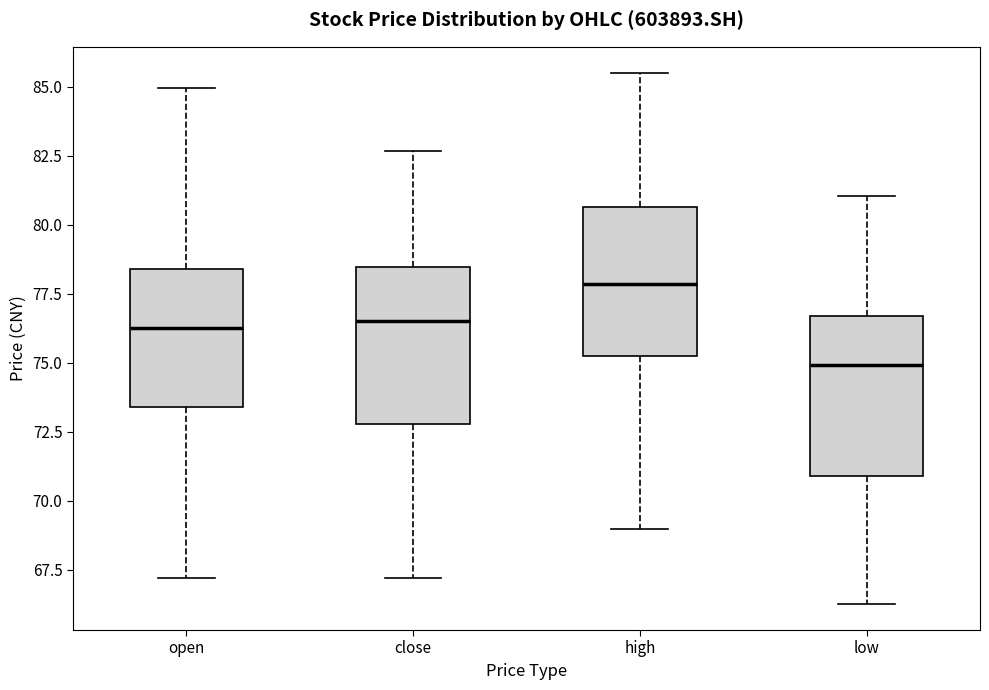

Where is the upper edge of the box for high on the y-axis? The values are not printed on the chart, so give them approximately, as read against the axis.

80.5